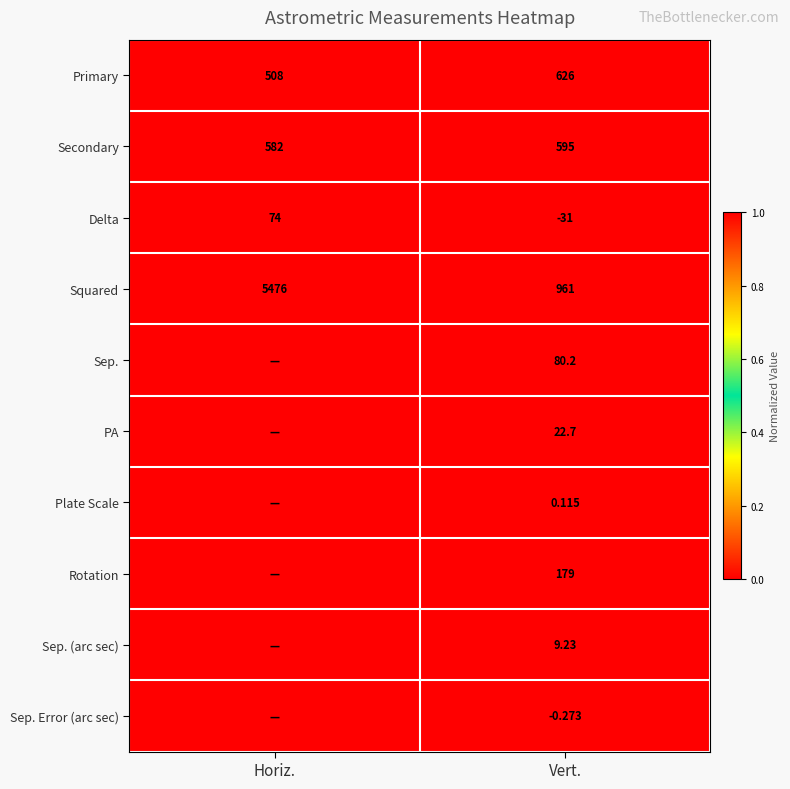

Which category has the highest value in the Primary series?

Vert.